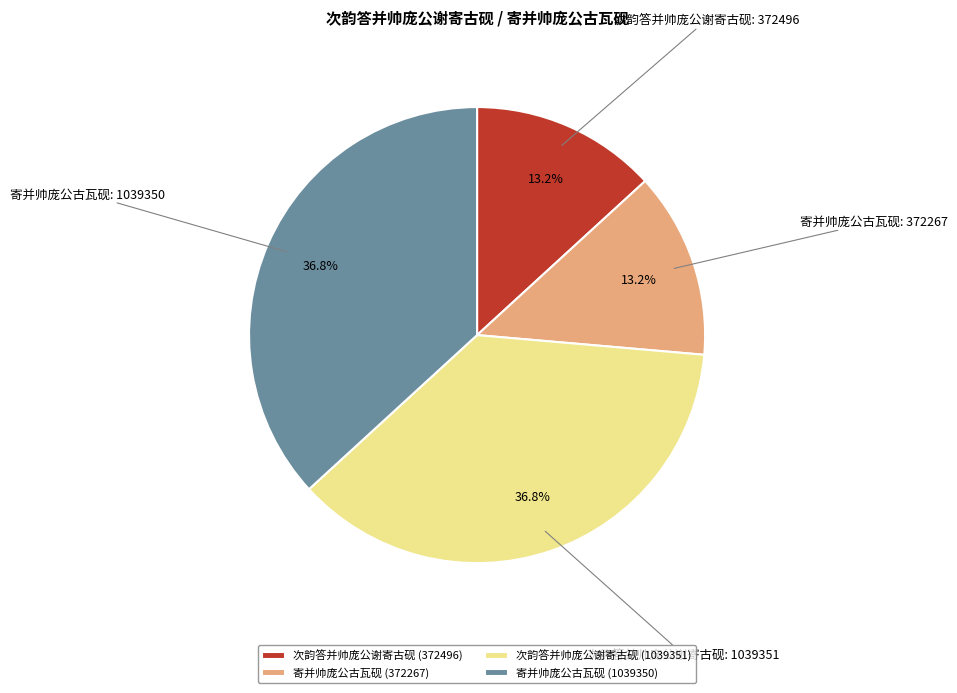

Approximately how many times larger is the value at 次韵答并帅庞公谢寄古砚 (372496) compared to 寄并帅庞公古瓦砚 (1039350)?

0.4